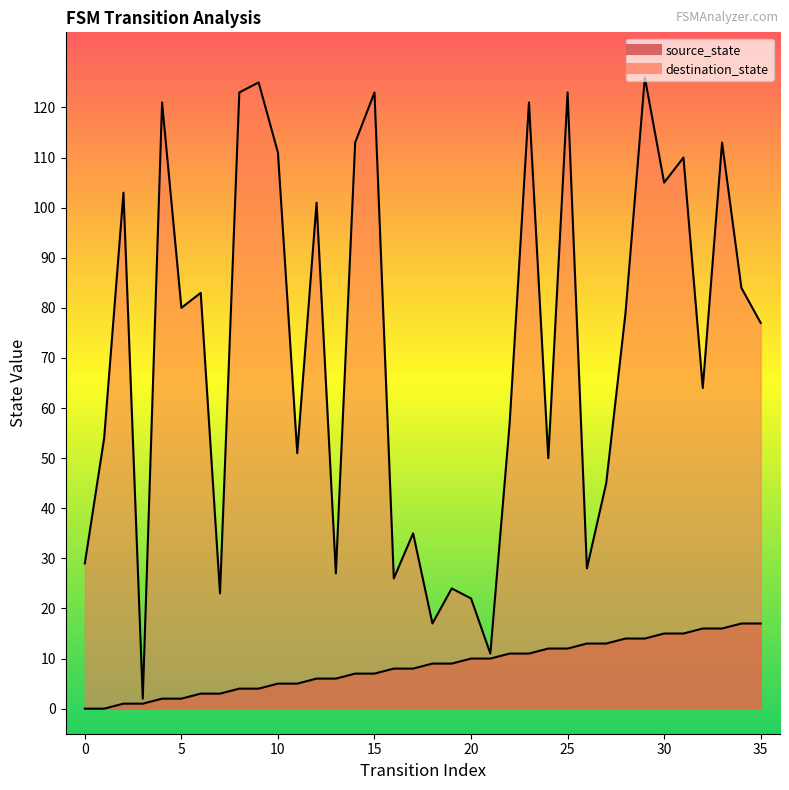

What is the difference between the highest and lowest values at 15?

116